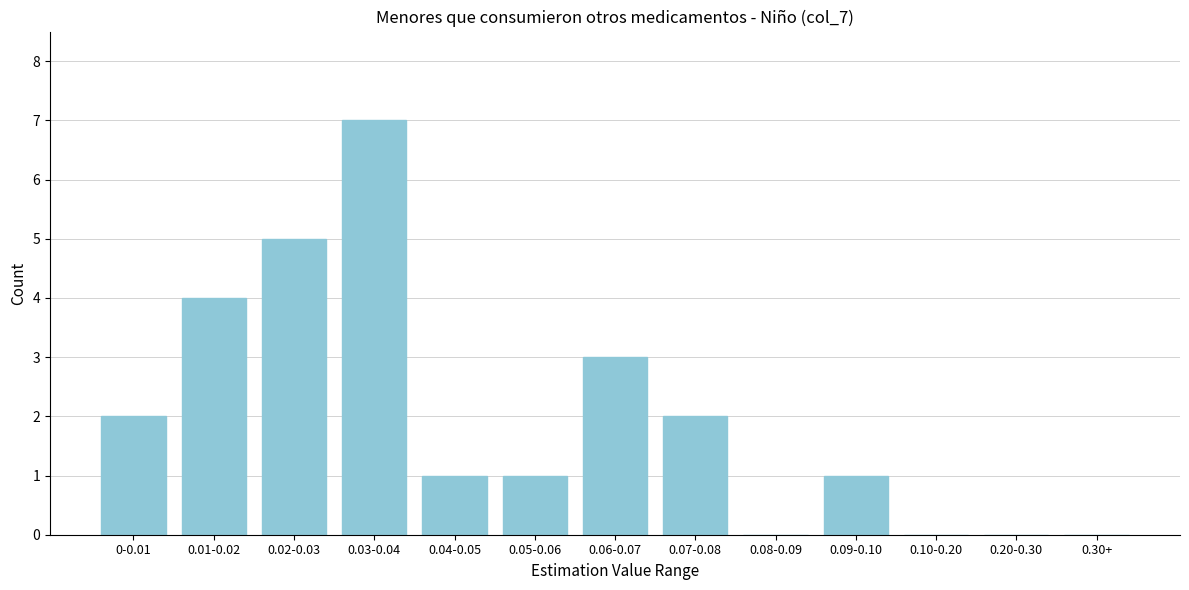

Reading left to right, extract all data points from this chart.

0-0.01=2	0.01-0.02=4	0.02-0.03=5	0.03-0.04=7	0.04-0.05=1	0.05-0.06=1	0.06-0.07=3	0.07-0.08=2	0.08-0.09=0	0.09-0.10=1	0.10-0.20=0	0.20-0.30=0	0.30+=0